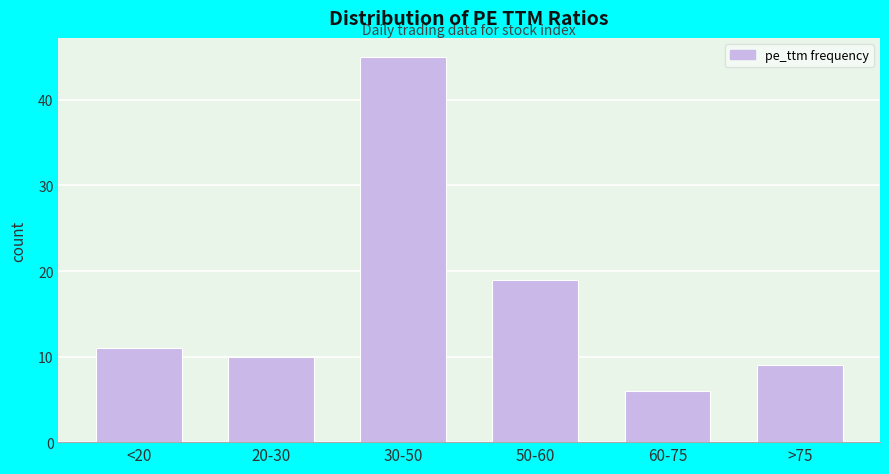

Reading left to right, transcribe all the data shown in this chart.

11	10	45	19	6	9